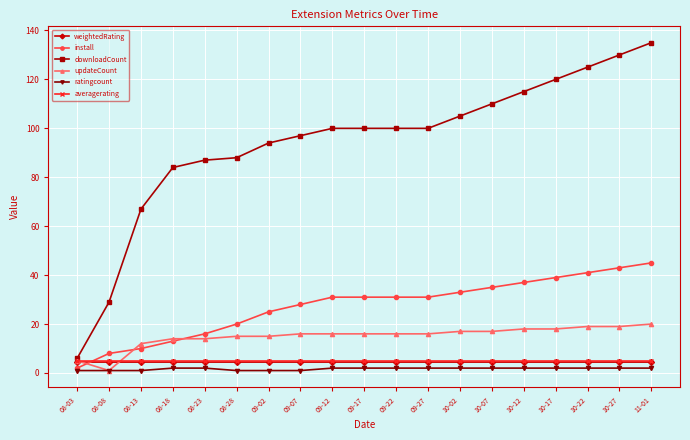

Does the chart have visible grid lines?

Yes